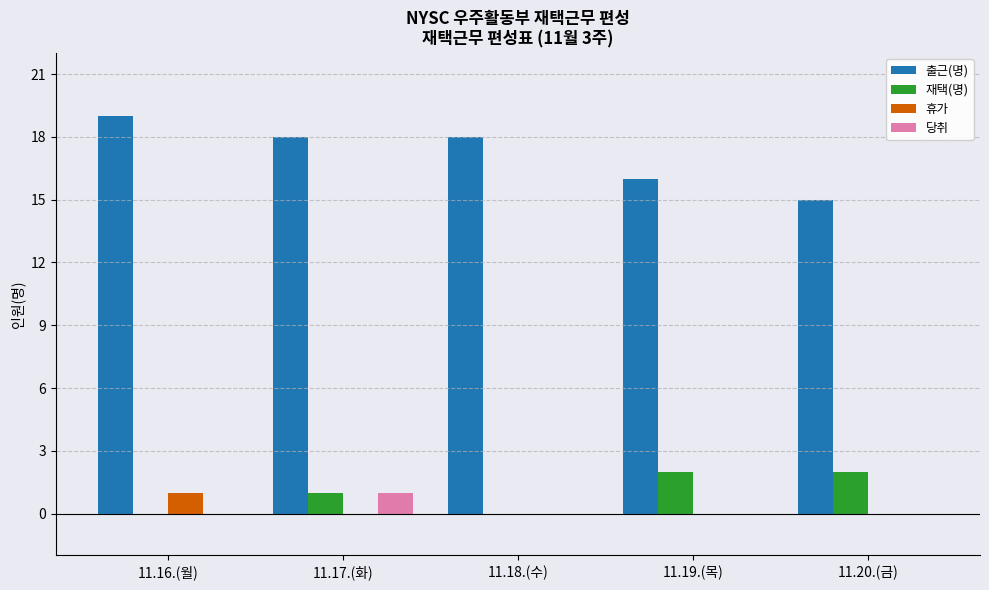

Reading right to left, what are all the values shown in this chart?

출근(명): 11.20.(금)=15	11.19.(목)=16	11.18.(수)=18	11.17.(화)=18	11.16.(월)=19
재택(명): 11.20.(금)=2	11.19.(목)=2	11.18.(수)=0	11.17.(화)=1	11.16.(월)=0
휴가: 11.20.(금)=0	11.19.(목)=0	11.18.(수)=0	11.17.(화)=0	11.16.(월)=1
당취: 11.20.(금)=0	11.19.(목)=0	11.18.(수)=0	11.17.(화)=1	11.16.(월)=0